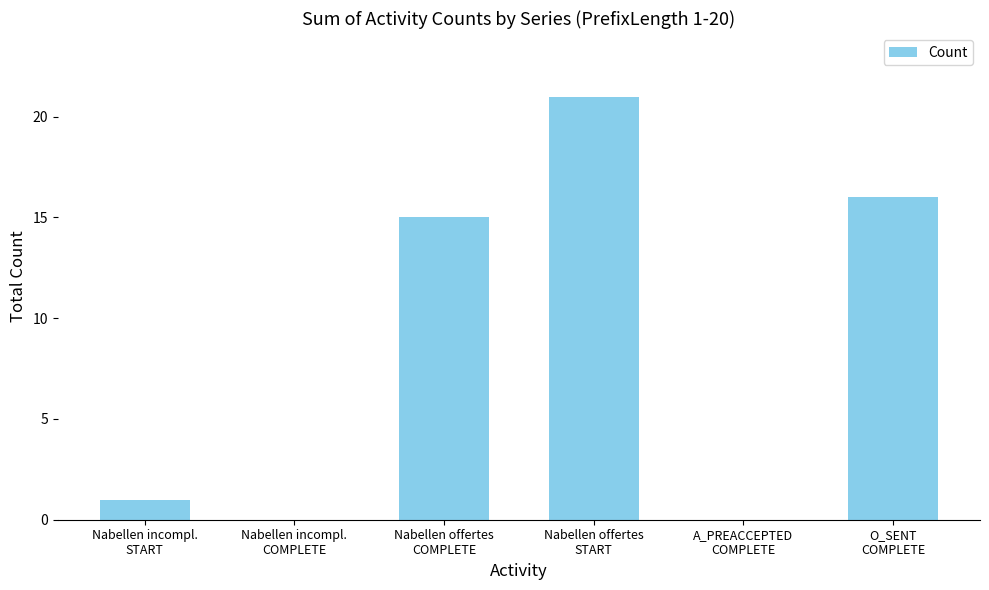

Is it true that the value at Nabellen offertes
START is 5?

False